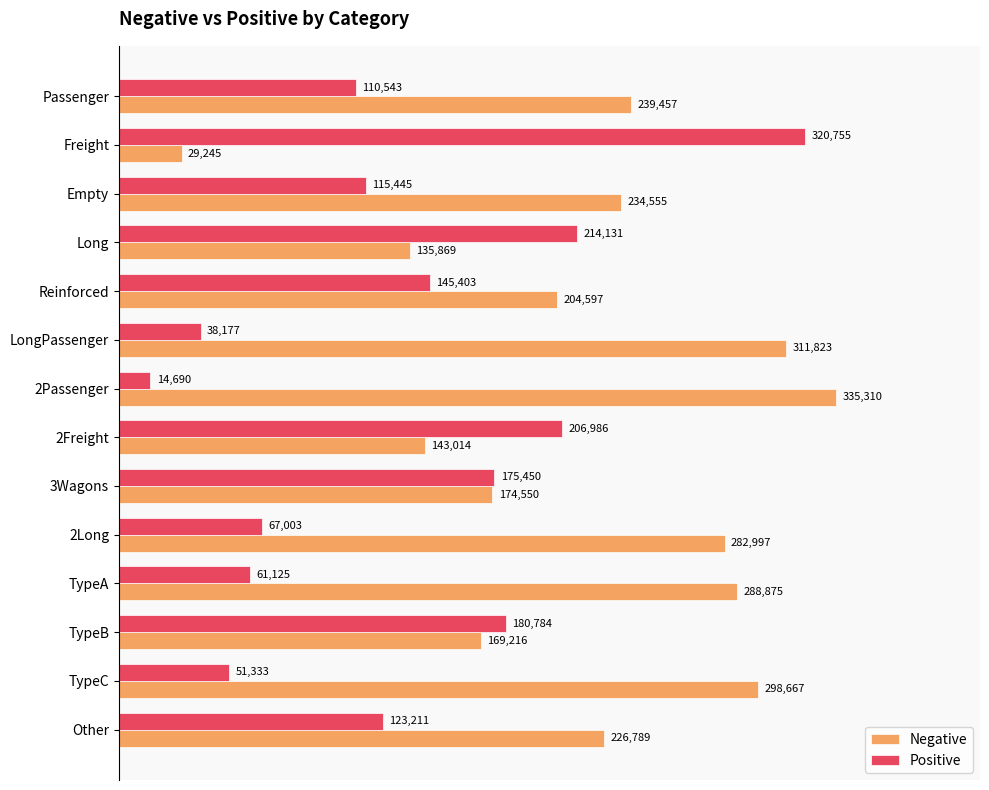

Which label corresponds to the largest value in the chart?

2Passenger